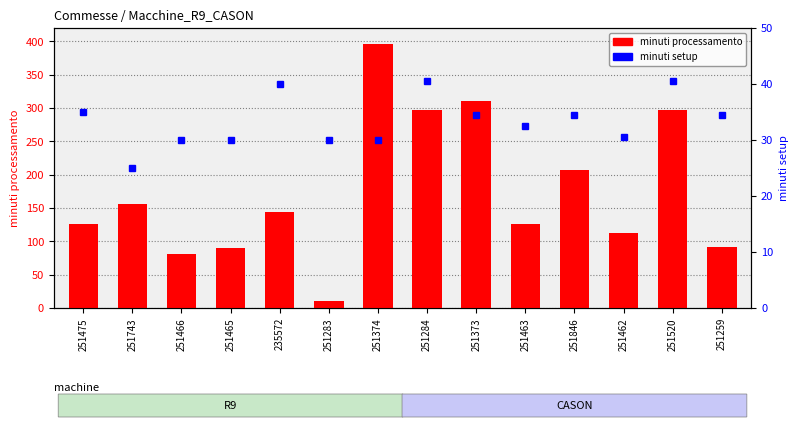

Rank the categories by value from highest to lowest.

251374, 251373, 251284, 251520, 251846, 251743, 235572, 251463, 251475, 251462, 251259, 251465, 251466, 251283